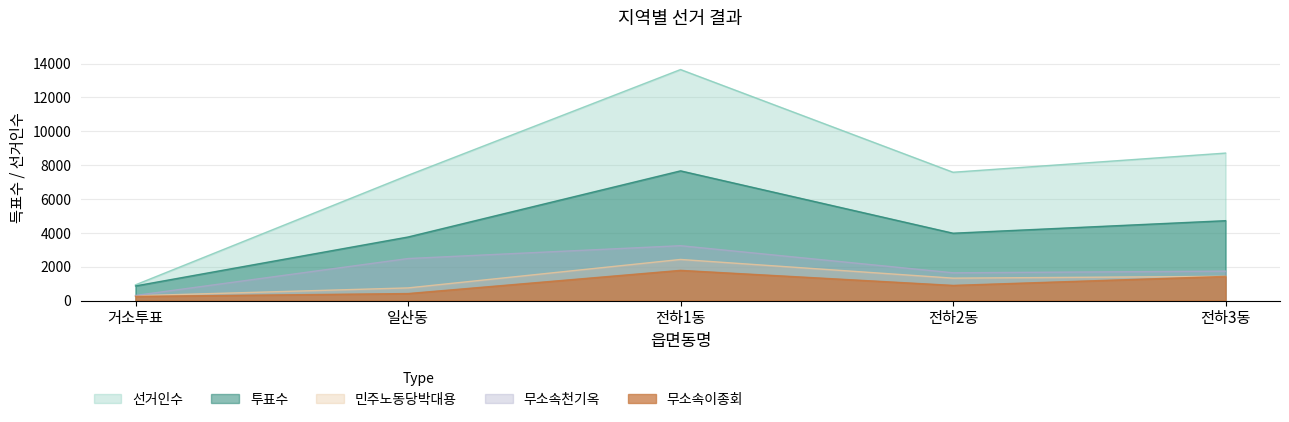

Does the chart display data point markers on the line(s)?

No